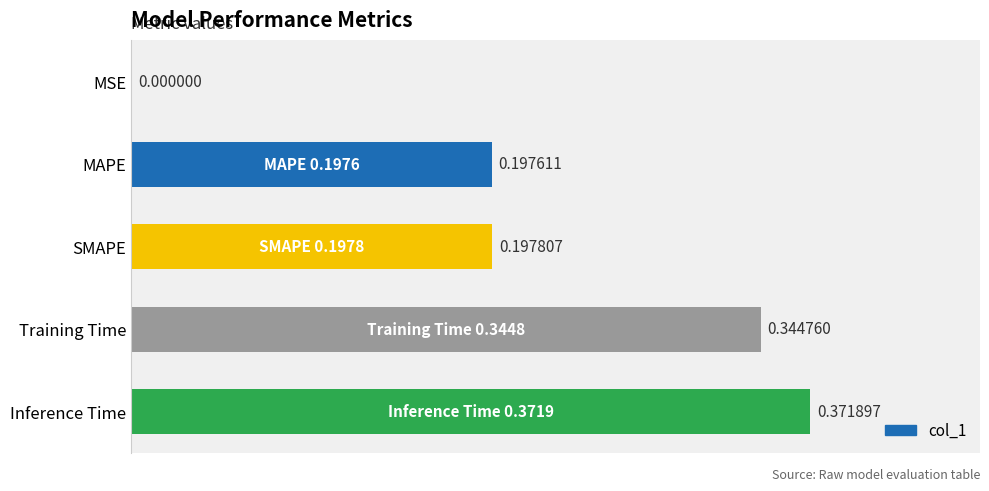

Are the bars horizontal?

Yes